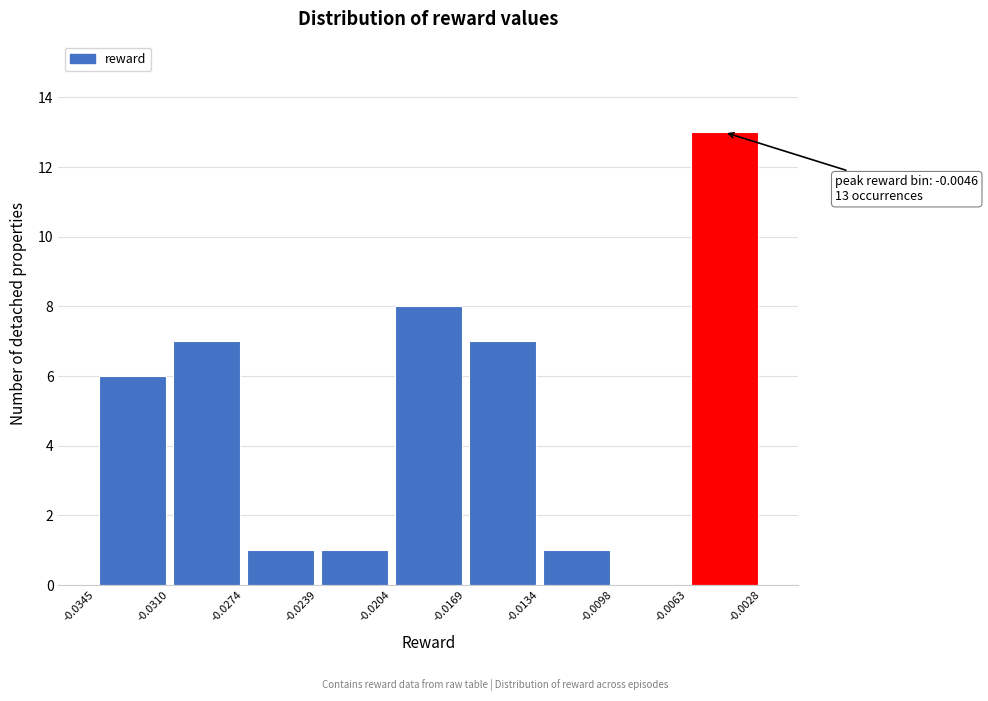

Which range on the x-axis has the tallest bar?

-0.0063 to -0.0028